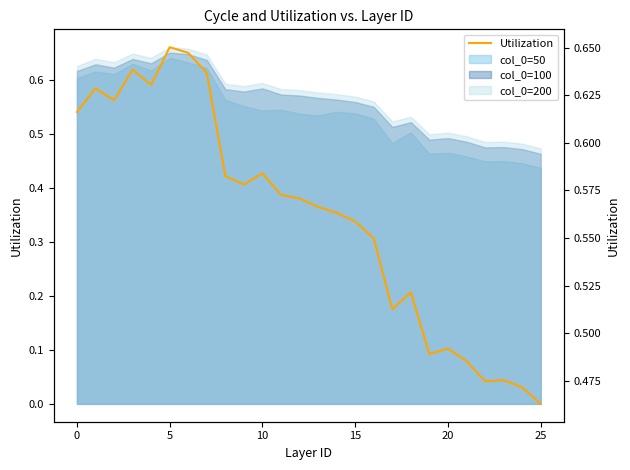

How many lines are shown in the chart?

1